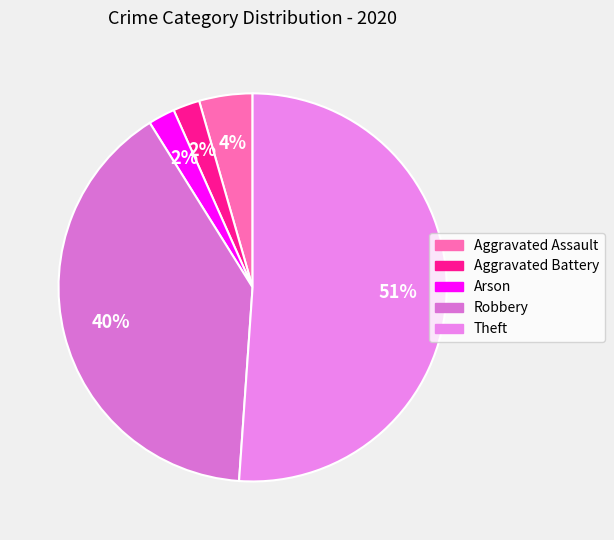

Rank the categories by value from lowest to highest.

Aggravated Battery, Arson, Aggravated Assault, Robbery, Theft